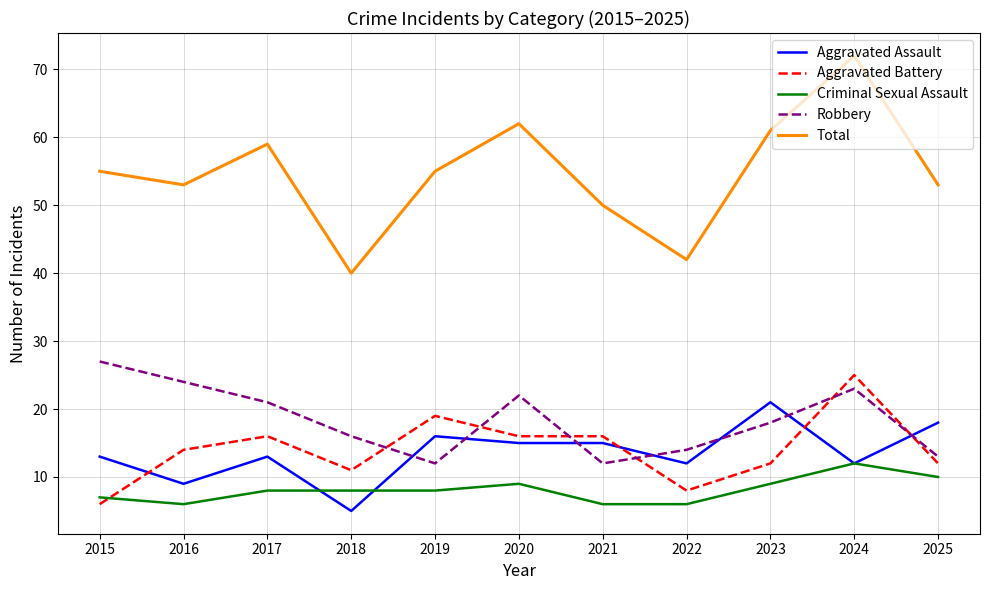

What is the difference between the maximum and second lowest values in the Robbery series?

15